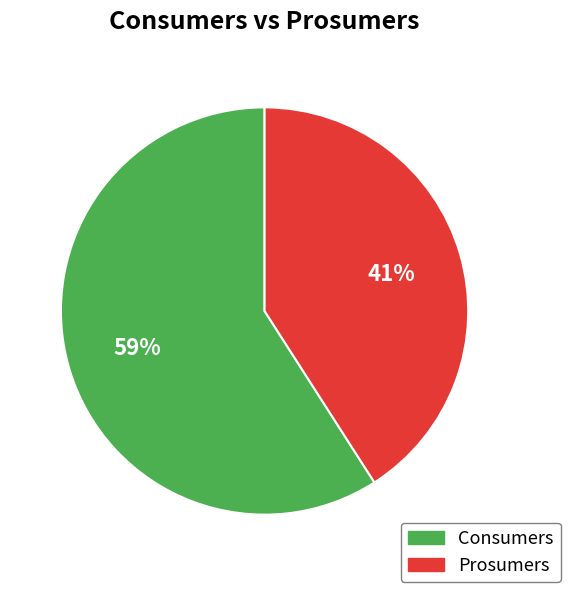

What percentage is the Prosumers slice, to the nearest percent?

41%